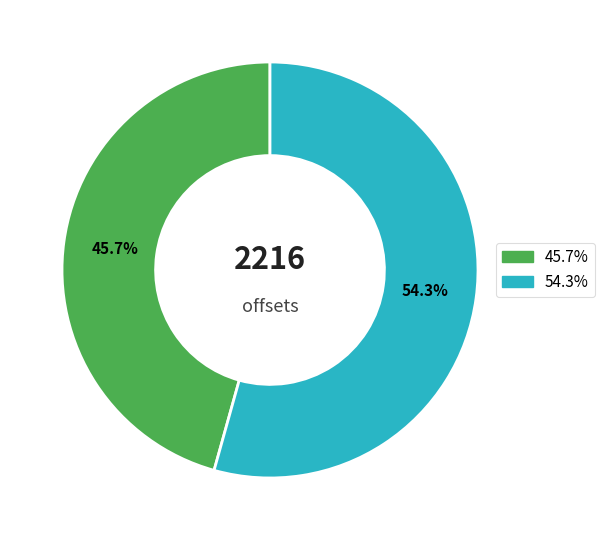

To the nearest percent, what is the difference between the largest and smallest slice percentages?

9%